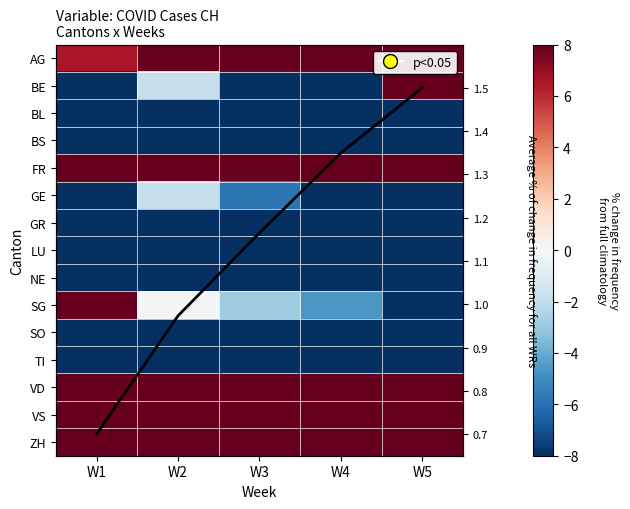

The ZH series shows 5.3 at W2. True or false?

False